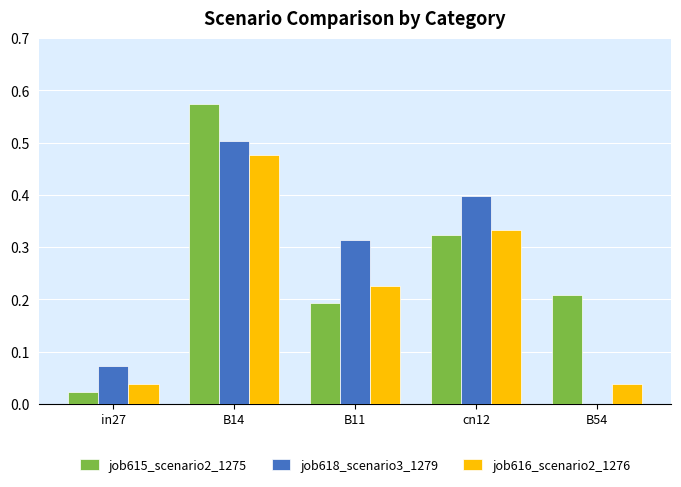

How many groups of bars are there?

5